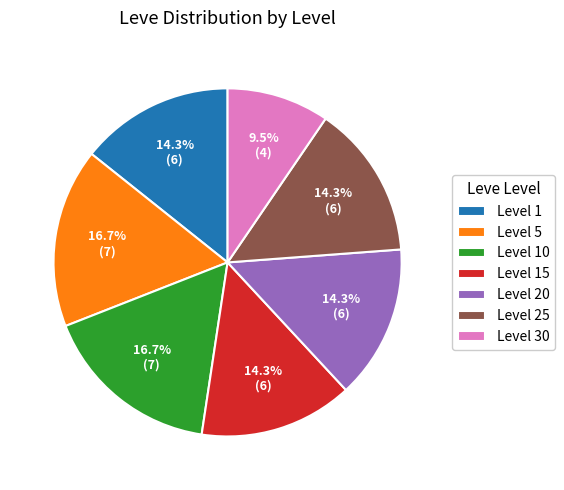

Which slice is the smallest?

Level 30